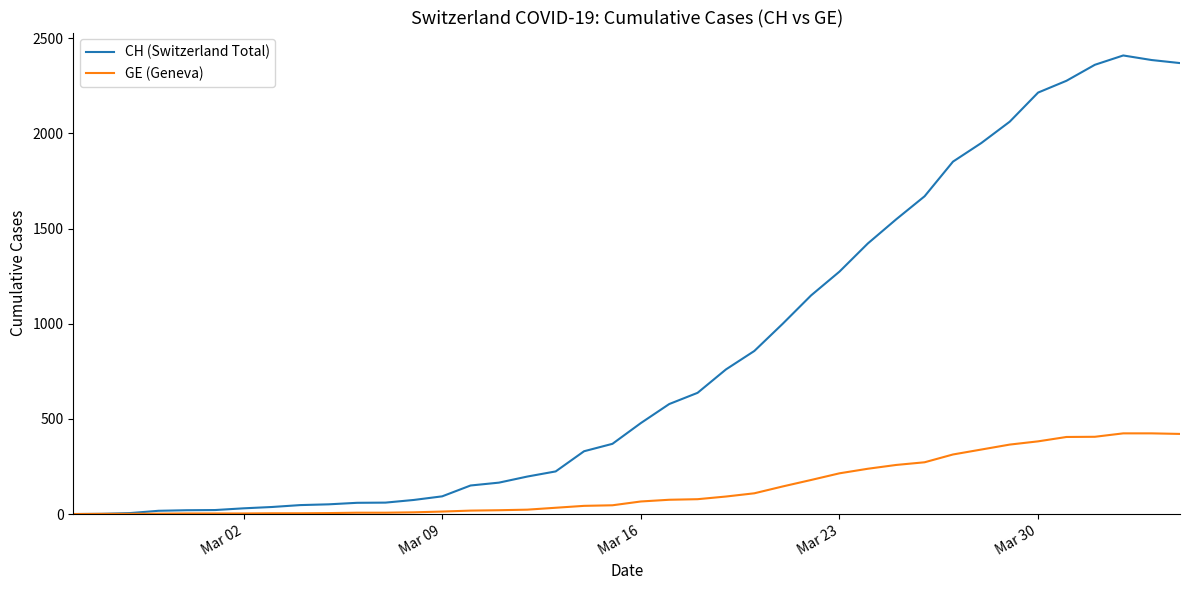

Rank the series by their average value, from highest to lowest.

CH (Switzerland Total), GE (Geneva)